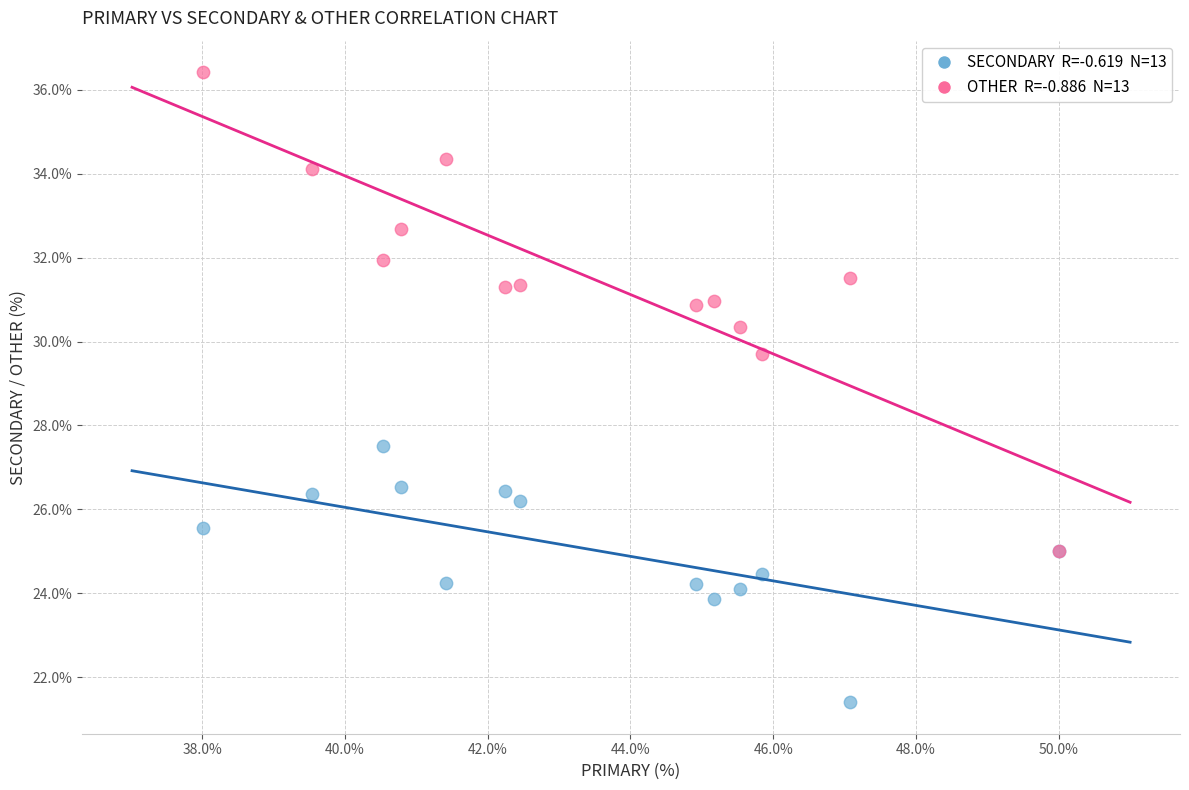

Across all series, what Y value is closest to 28?

27.5